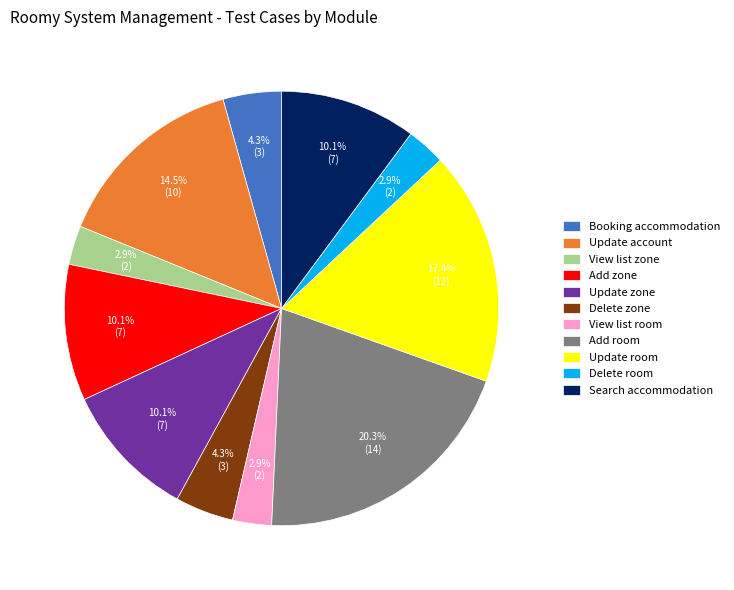

Which slice is the largest?

Add room